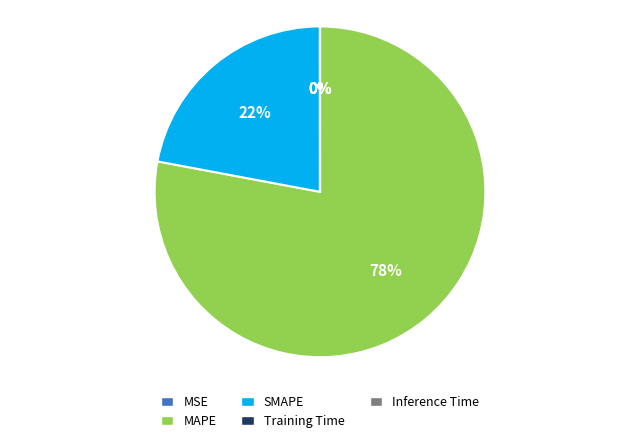

The SMAPE slice represents 22% of the pie. True or false?

True